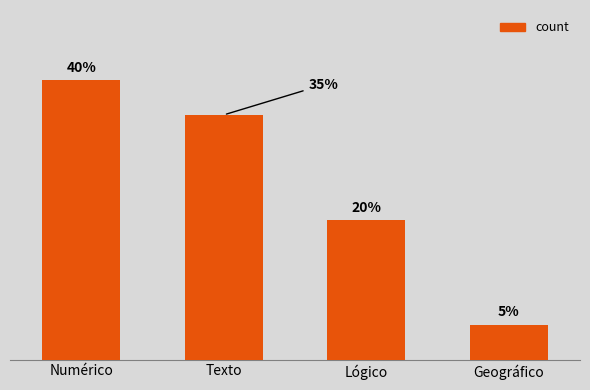

List the labels in order of value, smallest first.

Geográfico, Lógico, Texto, Numérico